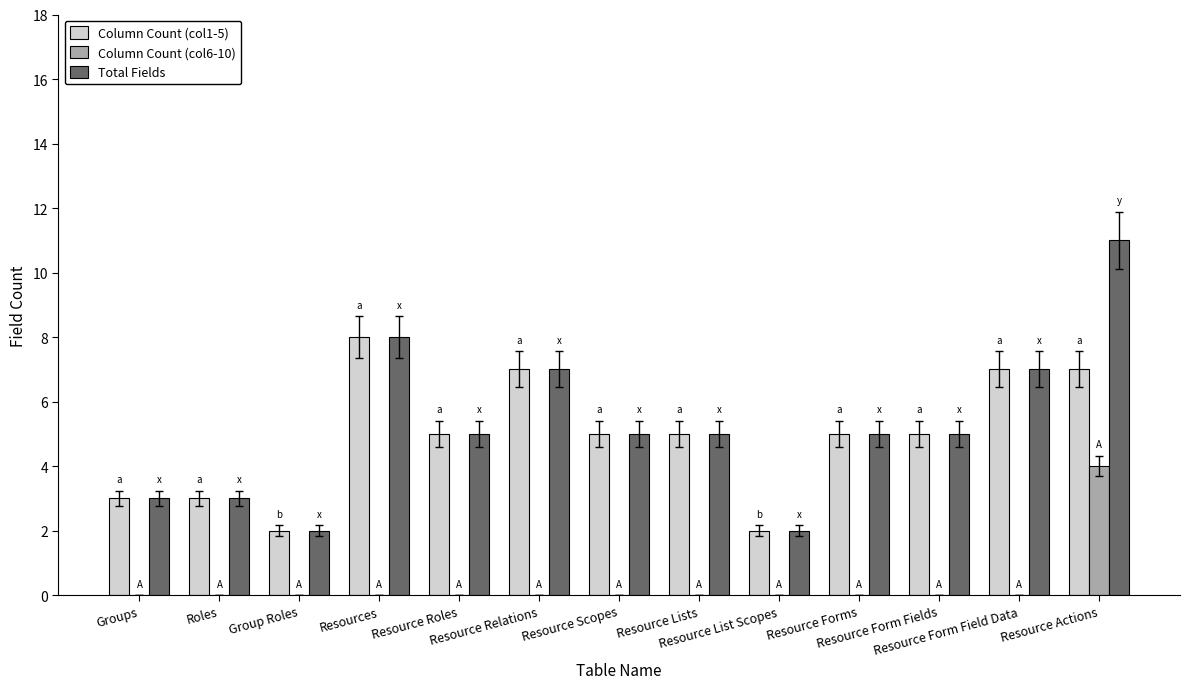

Which category has the highest value in the Column Count (col6-10) series?

Resource Actions